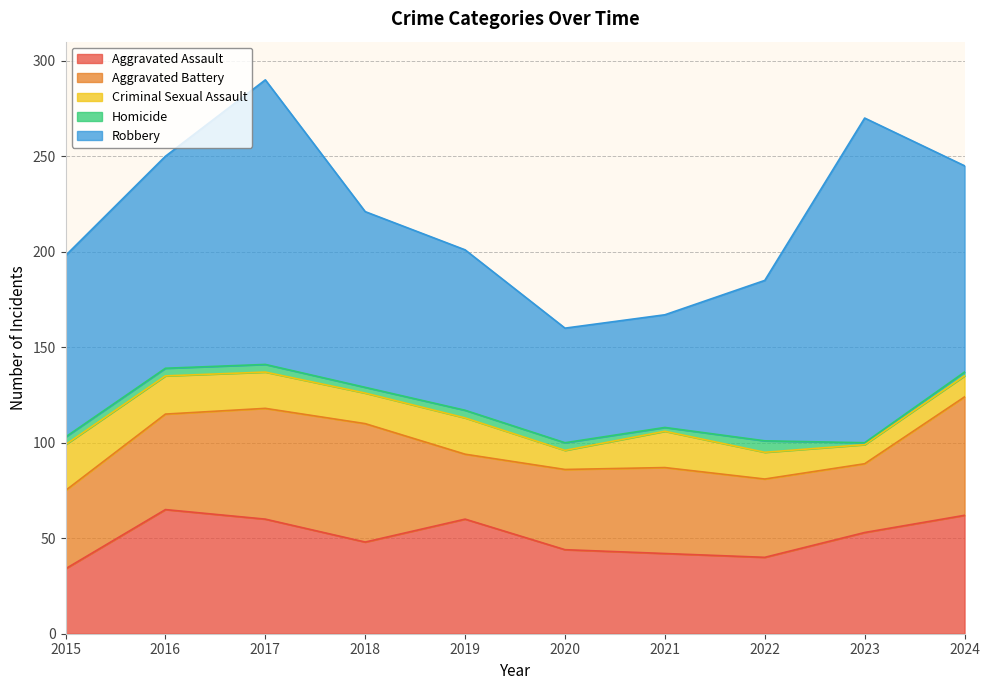

Count the number of data series in this chart.

5